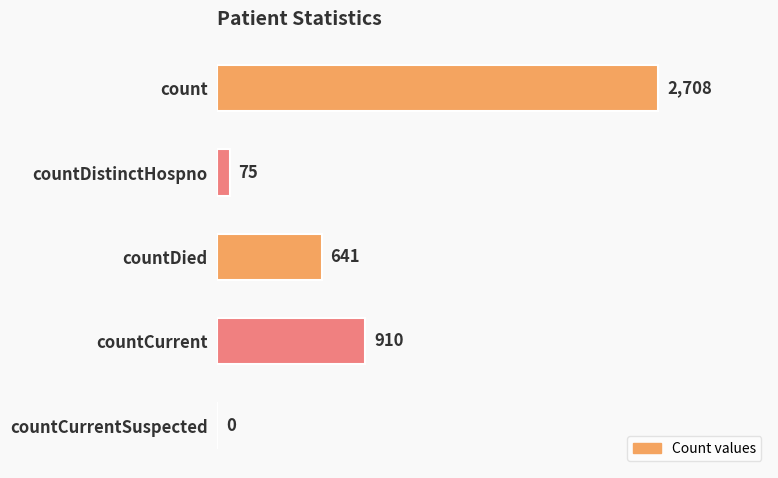

What is the average value?

867